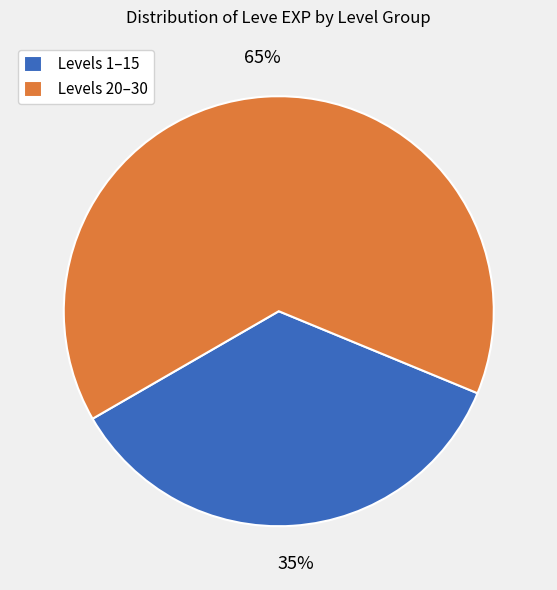

Which category has the smallest portion of the pie?

Levels 1–15